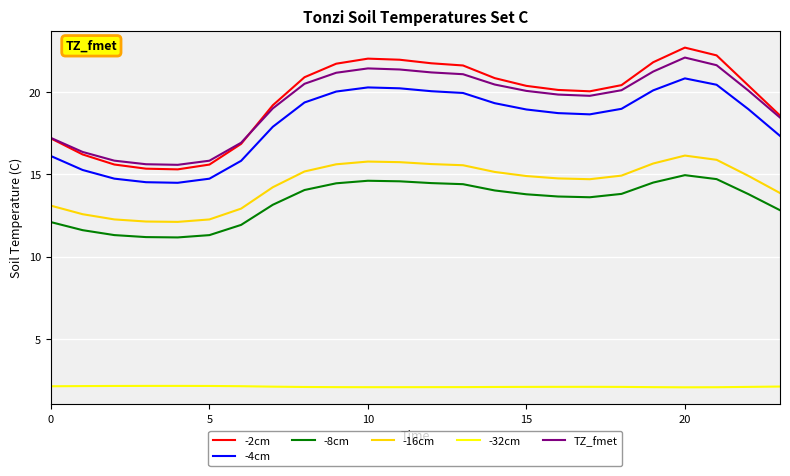

True or false: -8cm and TZ_fmet cross at least once.

False